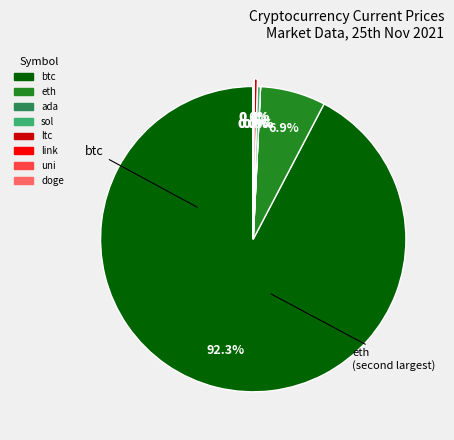

Which slice is the largest?

btc